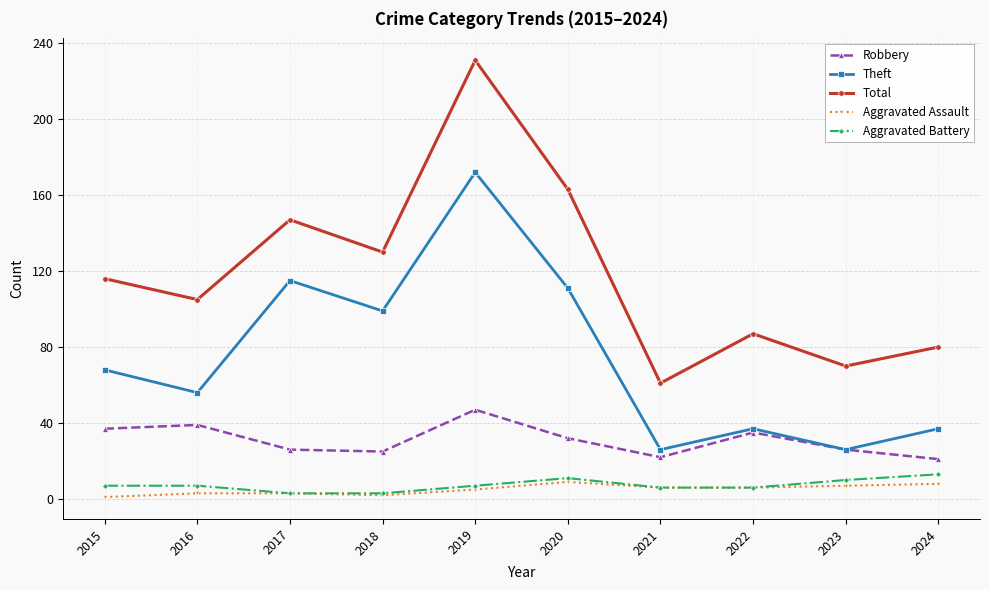

Rank the categories by Total value from highest to lowest.

2019, 2020, 2017, 2018, 2015, 2016, 2022, 2024, 2023, 2021